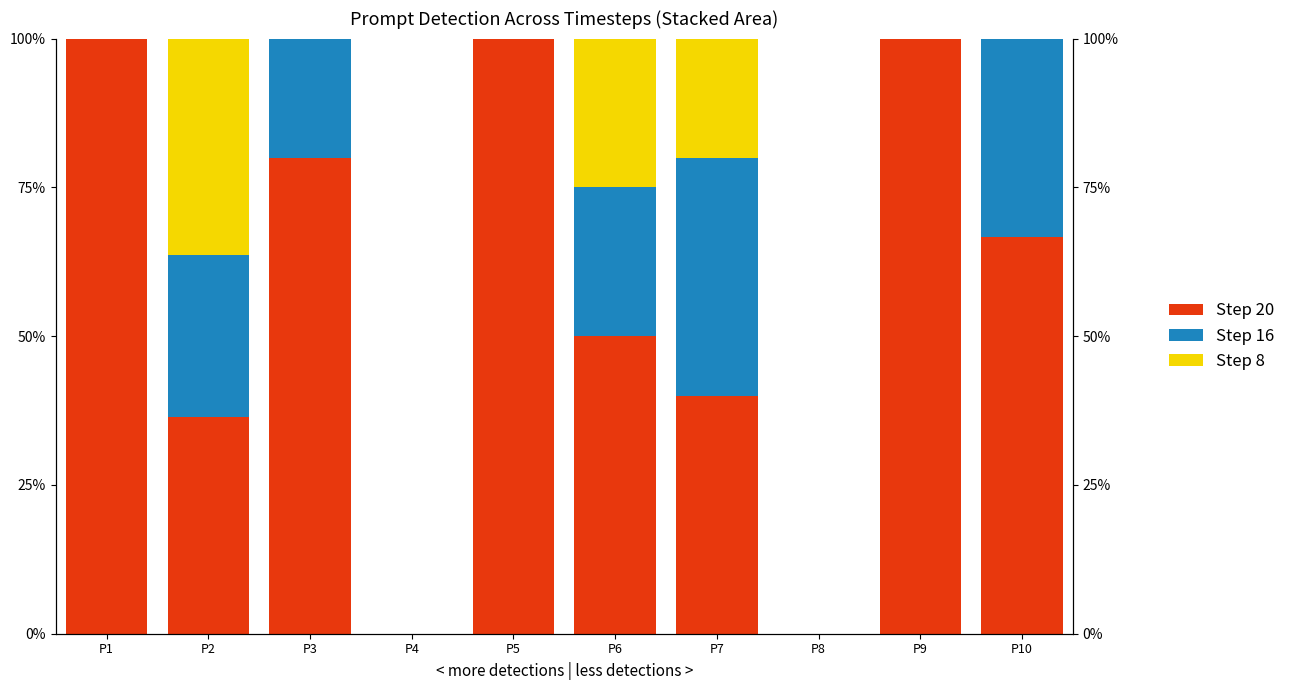

Reading right to left, extract all data points from this chart.

step_20 detections: P10=0.7	P9=1.0	P8=0.0	P7=0.4	P6=0.5	P5=1.0	P4=0.0	P3=0.8	P2=0.4	P1=1.0
step_16 detections: P10=0.3	P9=0.0	P8=0.0	P7=0.4	P6=0.2	P5=0.0	P4=0.0	P3=0.2	P2=0.3	P1=0.0
step_8 detections: P10=0.0	P9=0.0	P8=0.0	P7=0.2	P6=0.2	P5=0.0	P4=0.0	P3=0.0	P2=0.4	P1=0.0